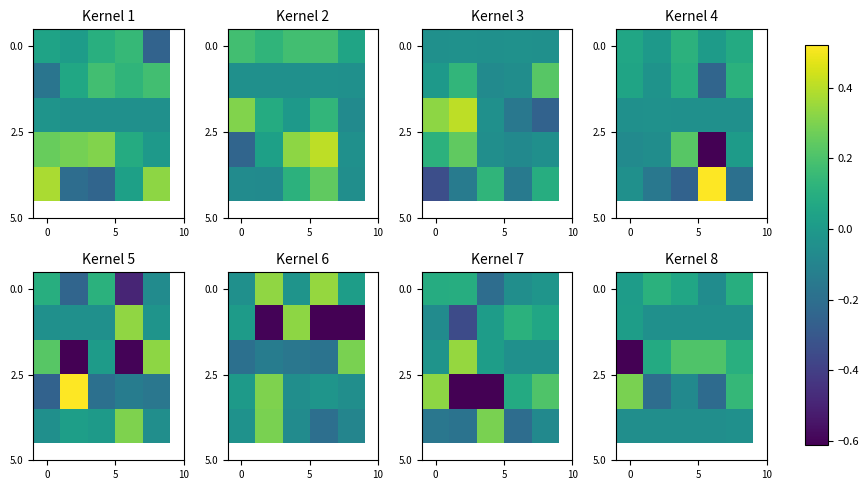

How many values in 0.0 are below zero?

1